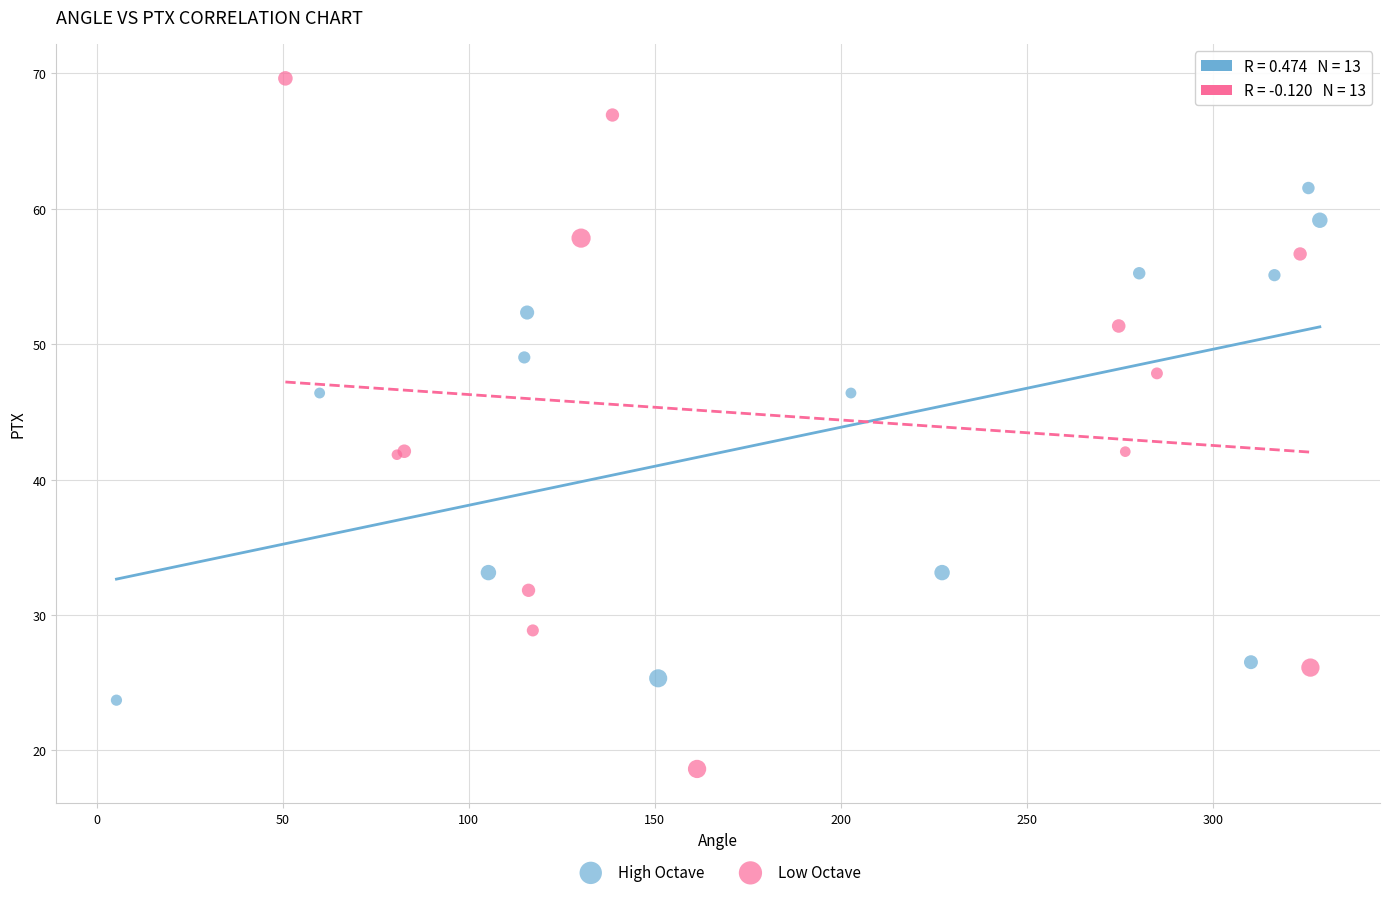

Which series reaches the maximum Y coordinate?

Low Octave